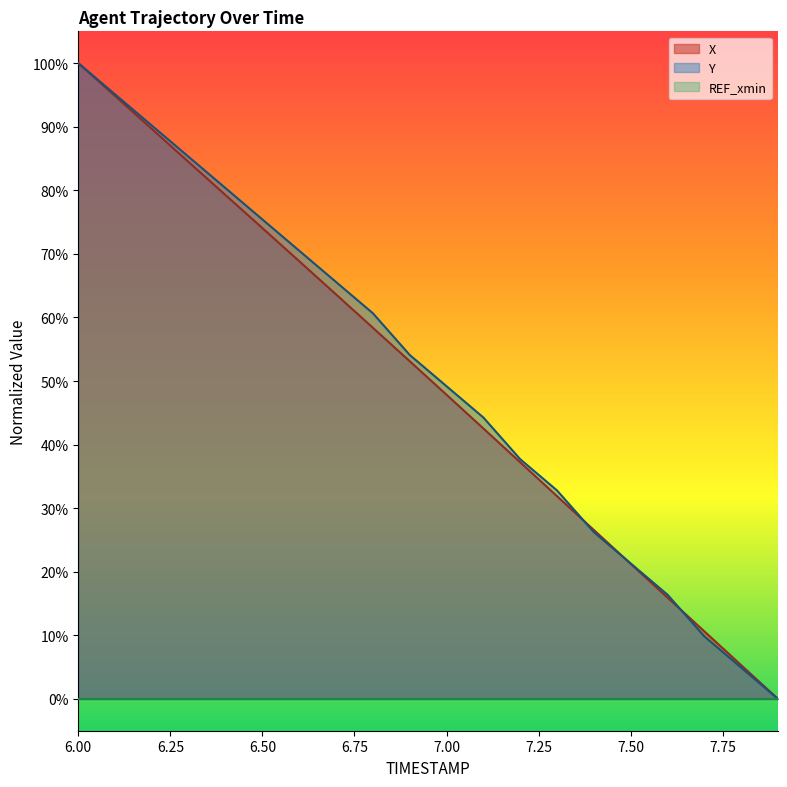

The value of X at 7.5 is 0.2. True or false?

True